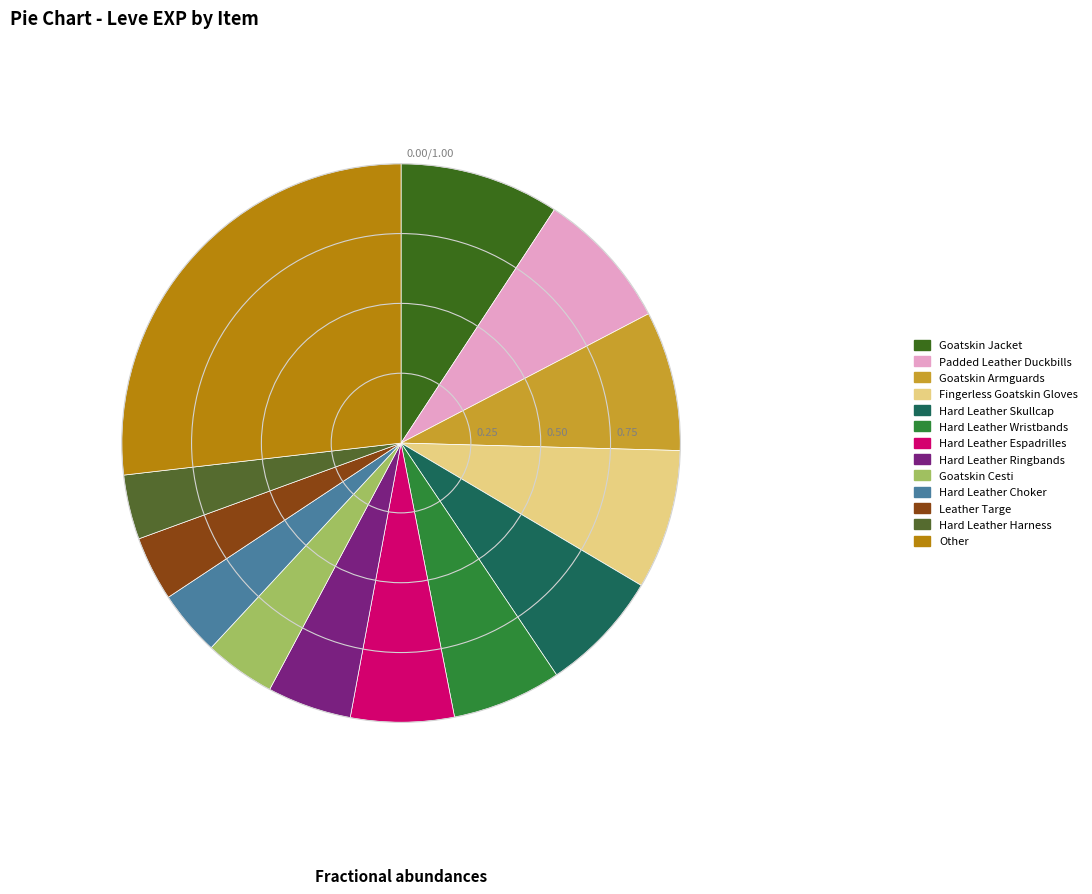

How many segments does this pie chart have?

13